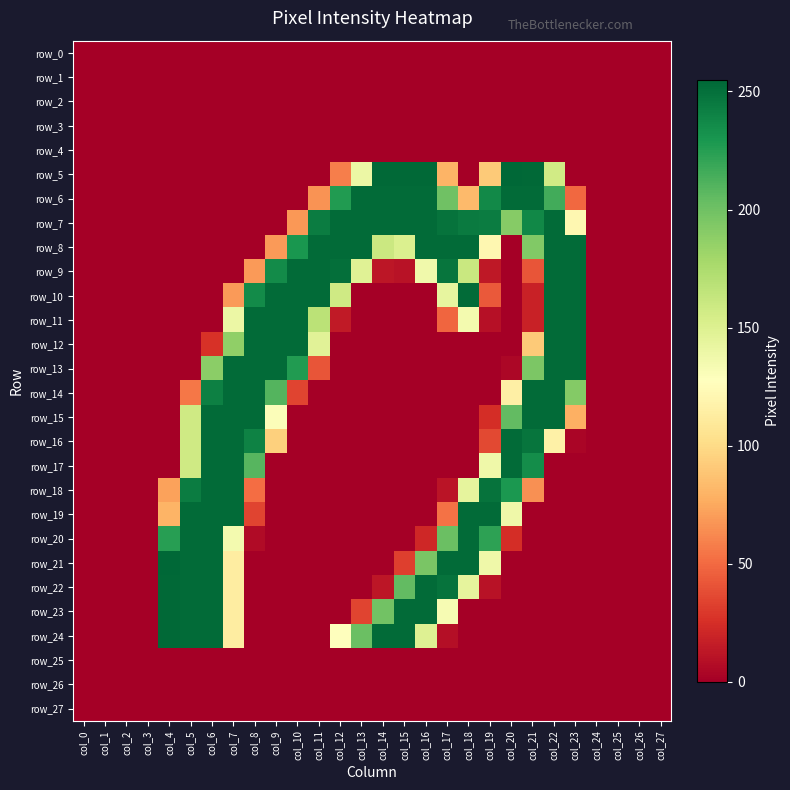

What is the maximum value for row_20?

253